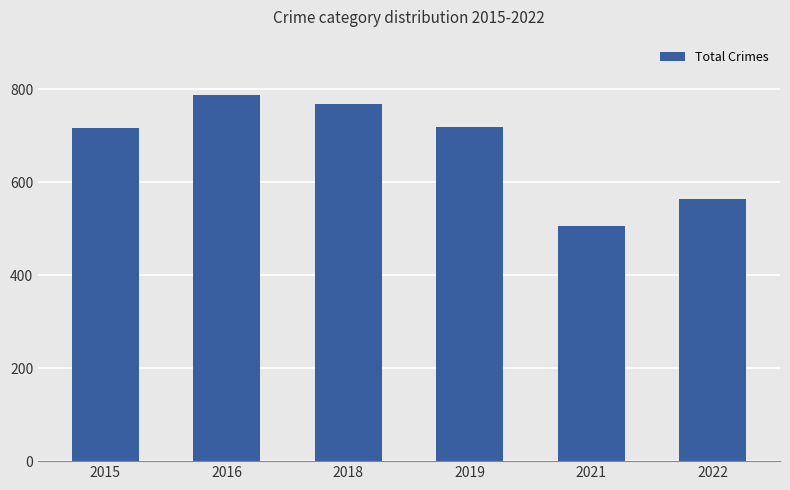

What is the greatest value displayed?

788